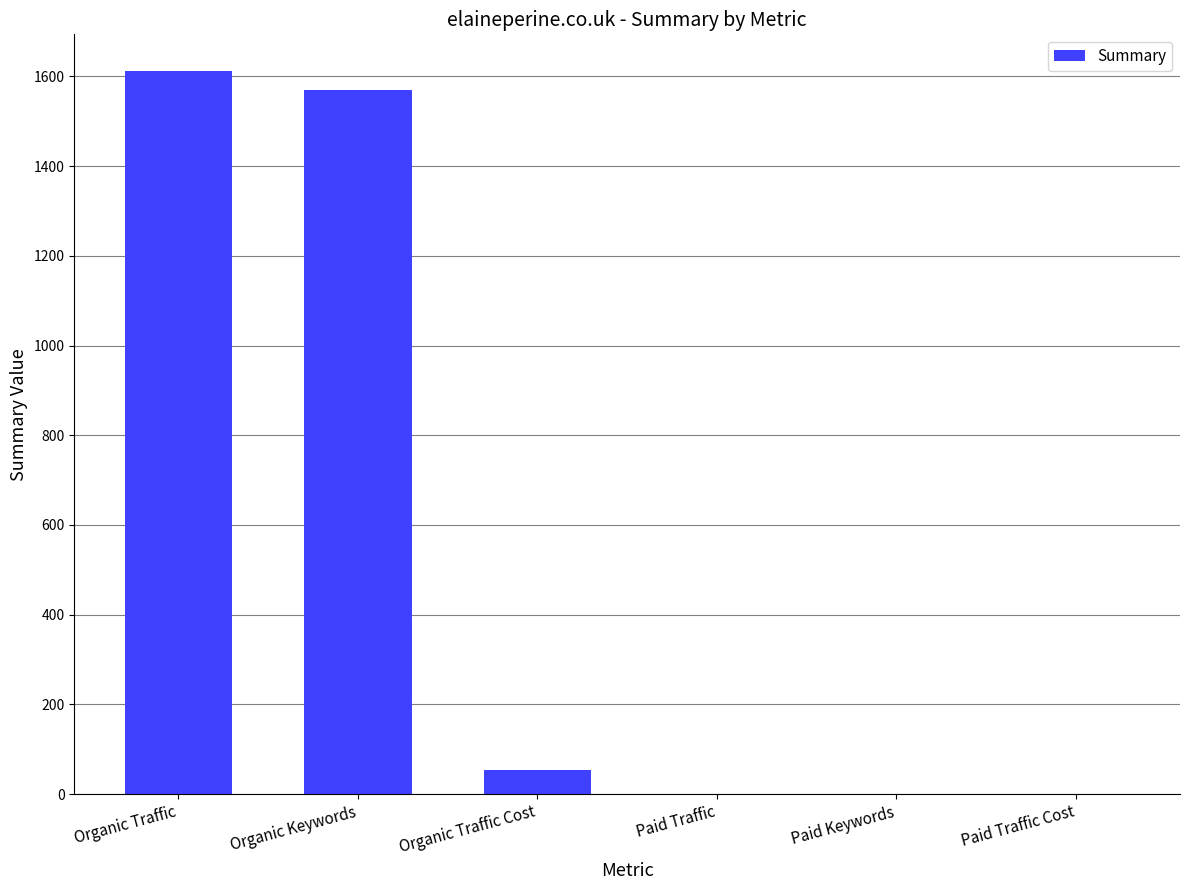

Which label corresponds to the largest value in the chart?

Organic Traffic